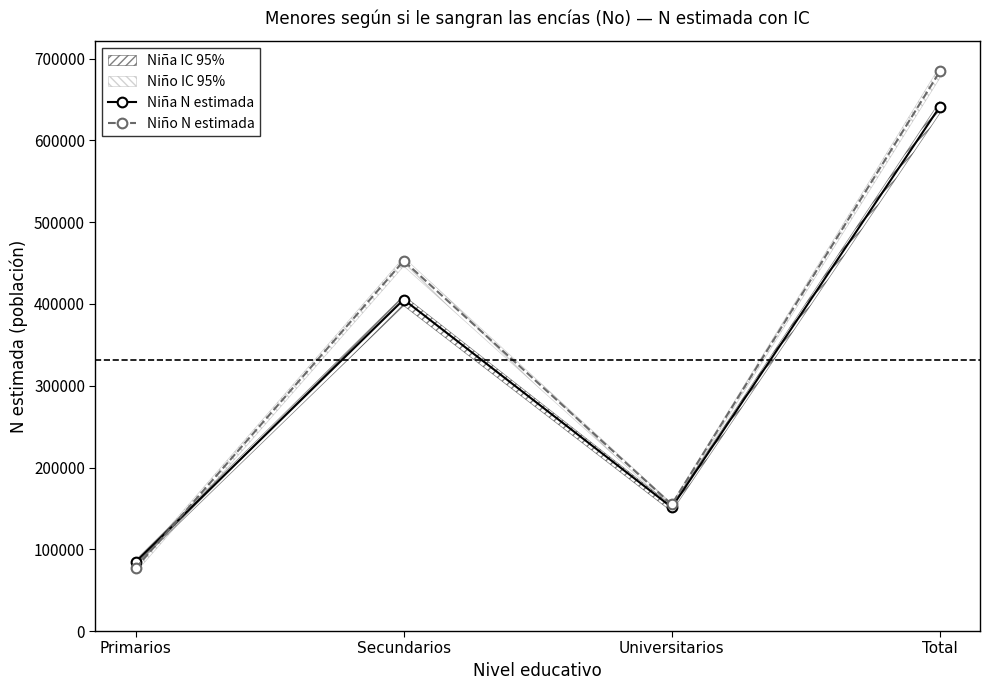

Which series changed the most between Primarios and Secundarios?

Niño N estimada